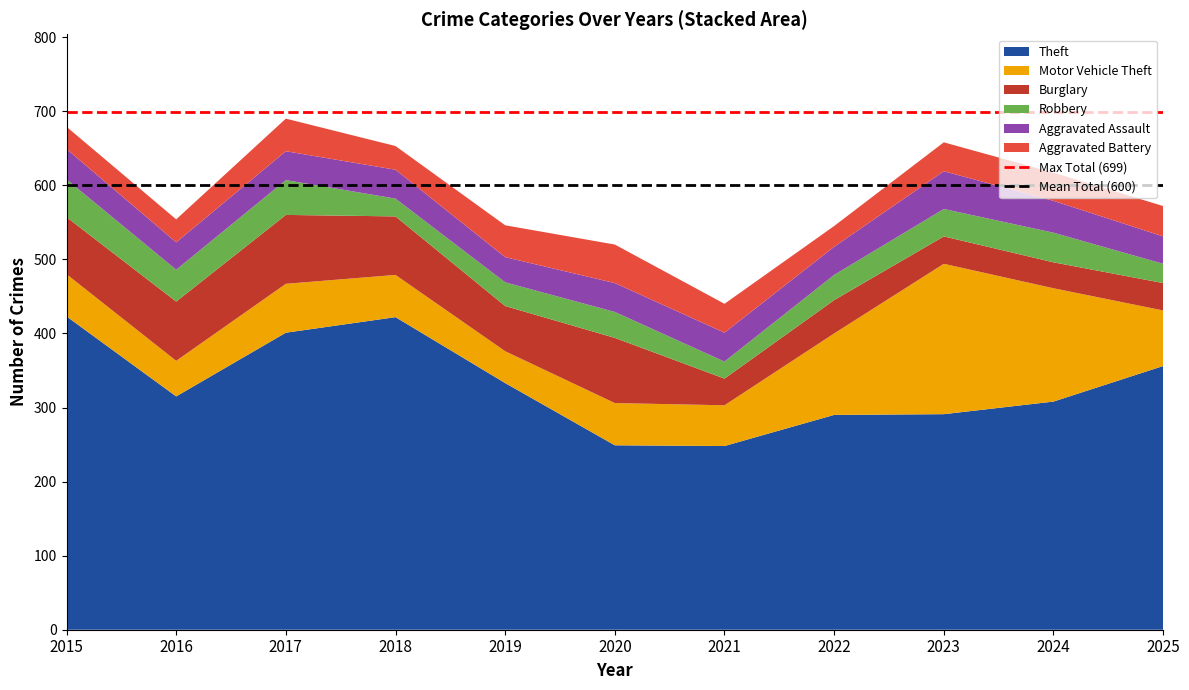

The Theft series shows 333 at 2019. True or false?

True